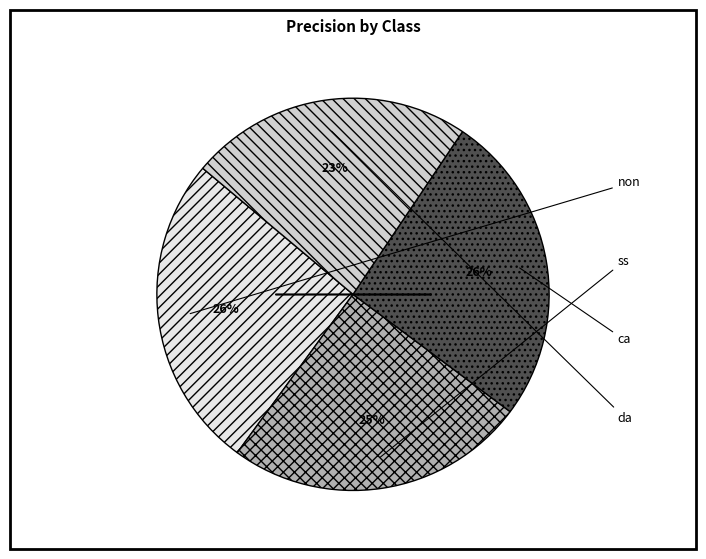

Count the number of slices in the pie.

4